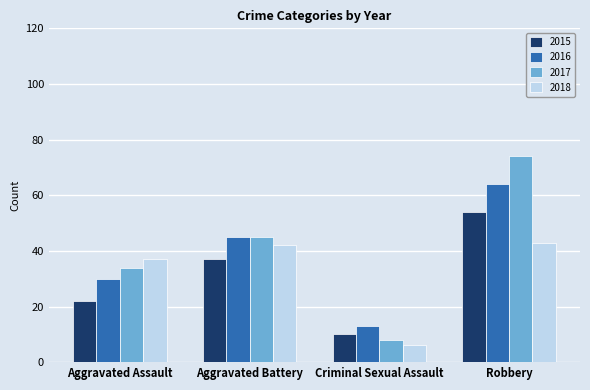

At which category is the sum across all series the highest?

Robbery